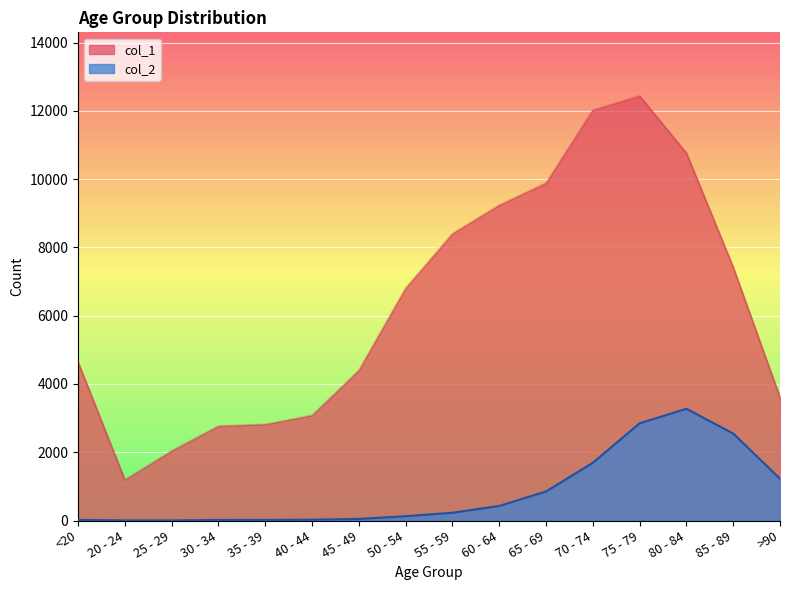

Which category has the lowest value in the col_2 series?

25 - 29